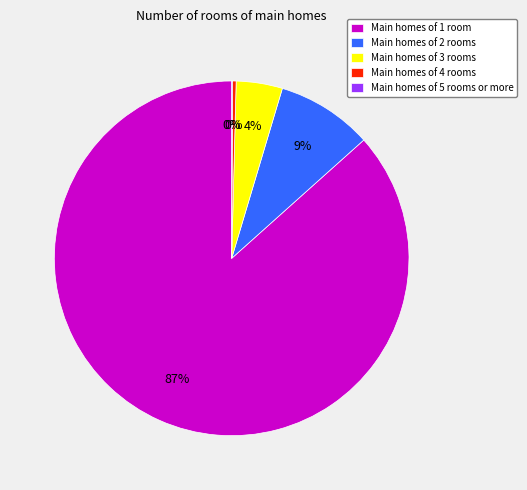

To the nearest percent, what percentage of the pie is Main homes of 2 rooms?

9%